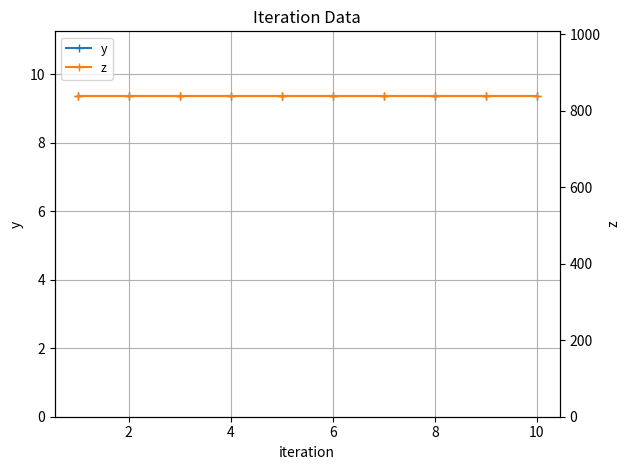

True or false: z and y cross at least once.

False